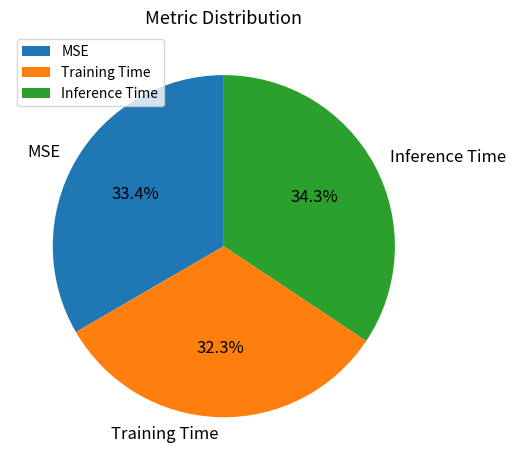

Which slice is the smallest?

Training Time